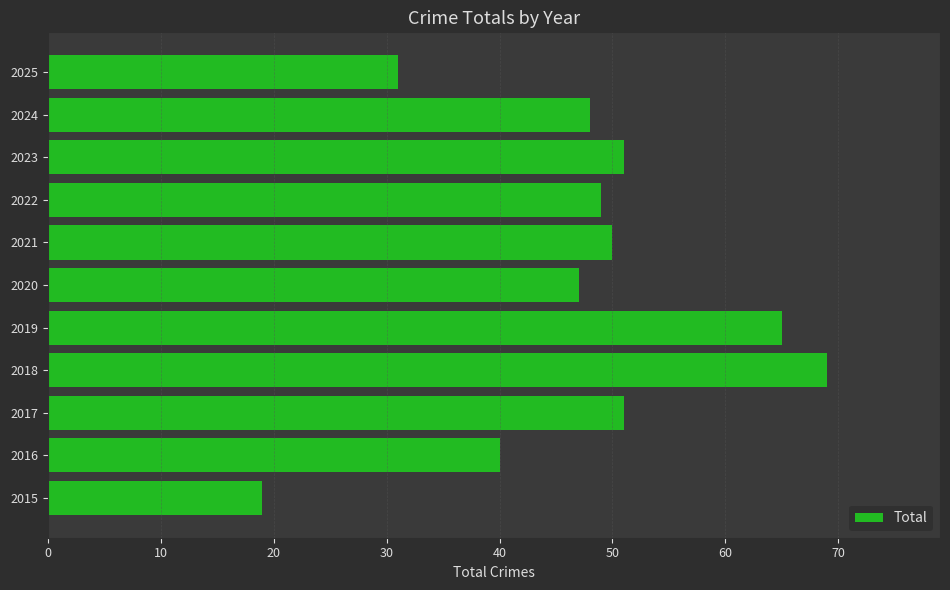

Between 2022 and 2025, which is larger?

2022